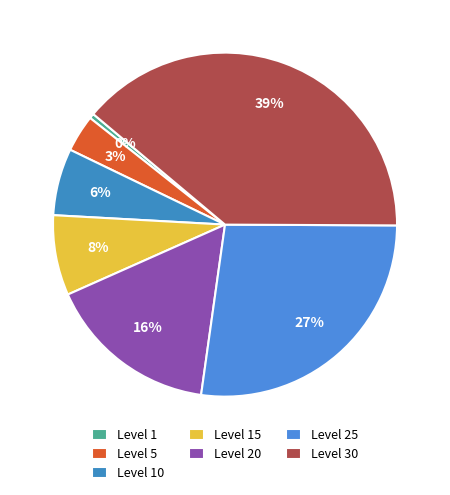

What is the largest slice in the pie chart?

Level 30